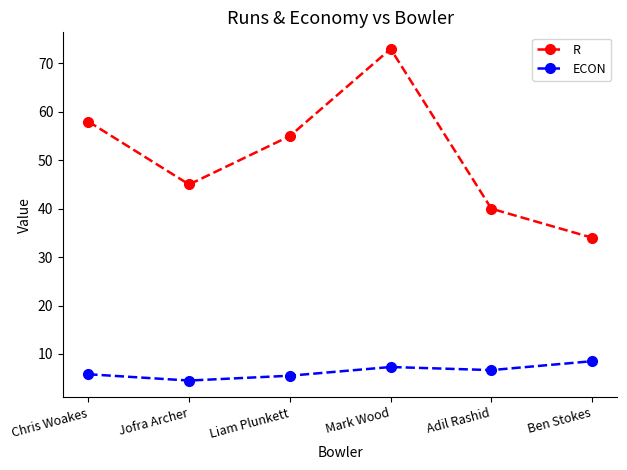

What are all the series names shown in the legend?

R, ECON